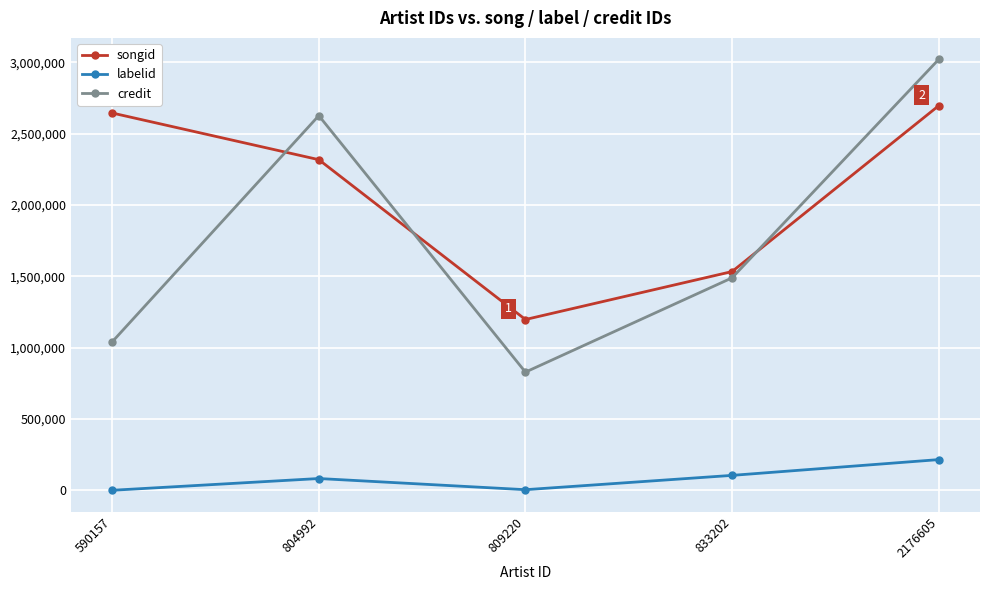

Which series changed the most between 804992 and 2176605?

credit